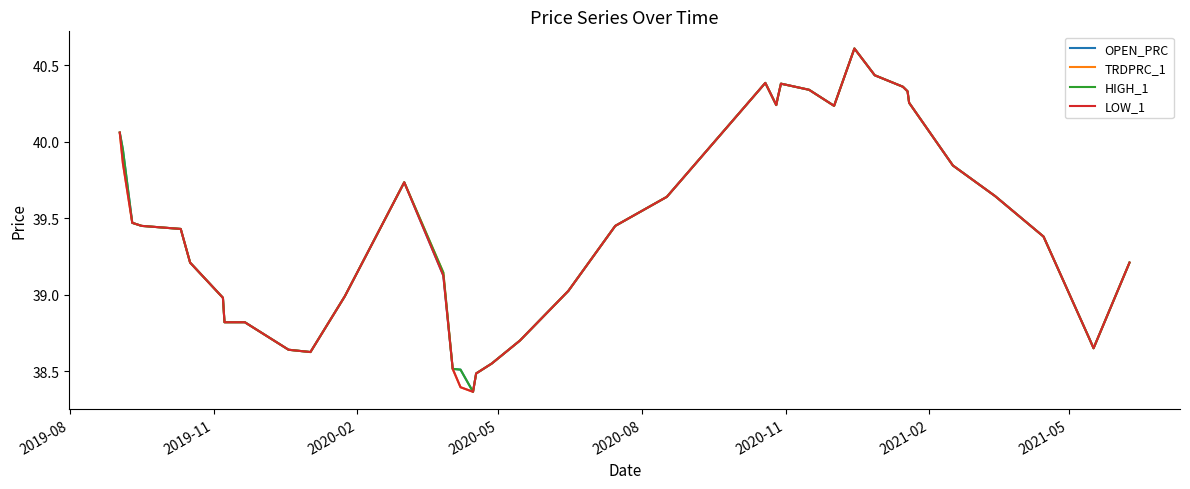

How many values in the LOW_1 series are below 39?

14